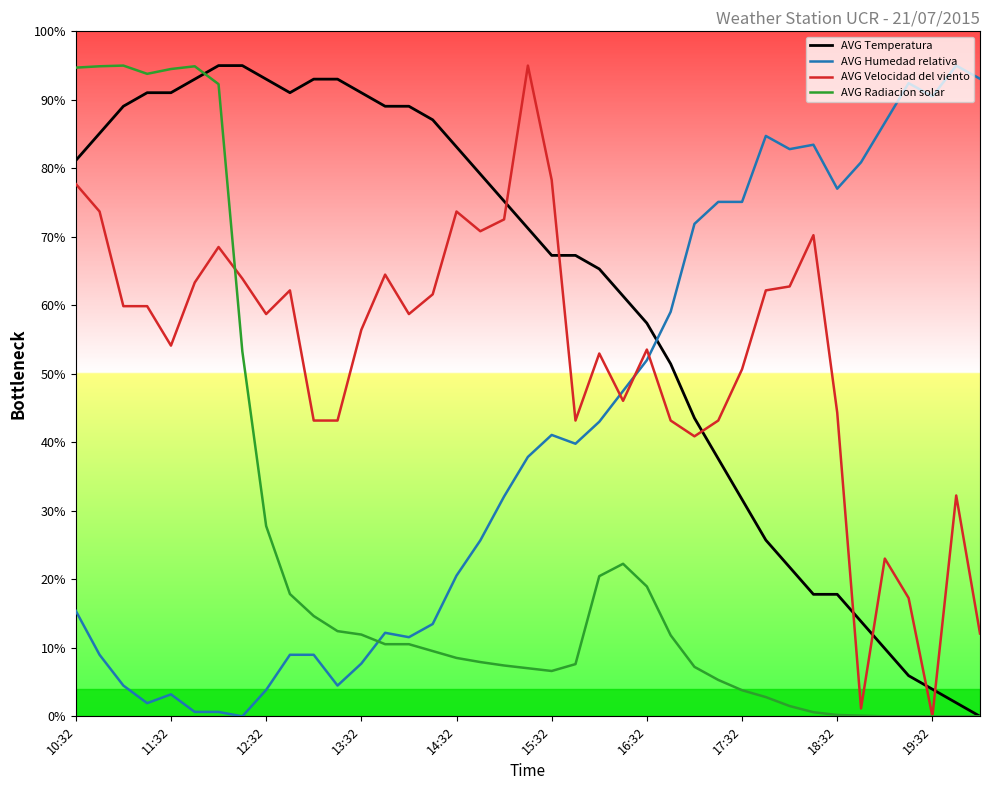

How many intersections are there between AVG Velocidad del viento and AVG Temperatura?

7